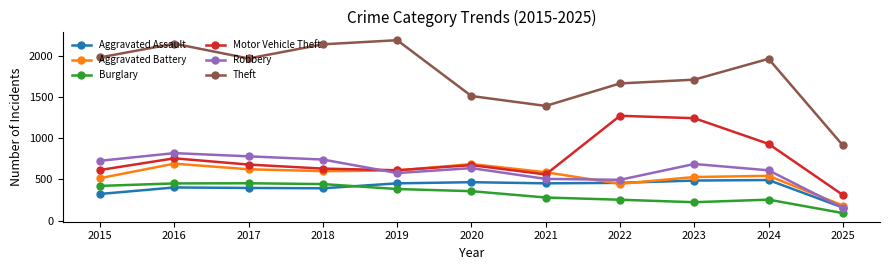

Which series has the largest total across all categories?

Theft